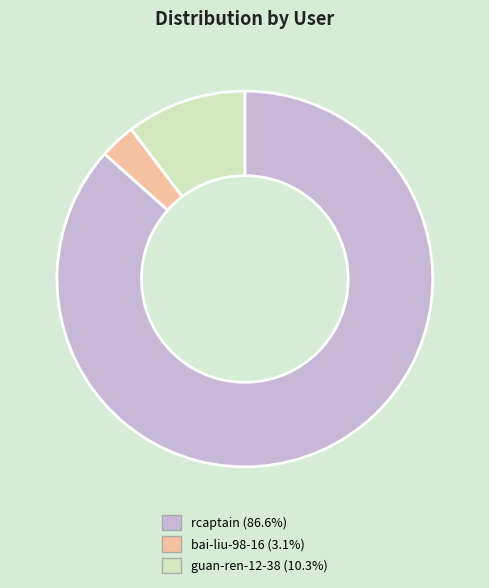

Is it true that rcaptain is 87% of the pie?

True